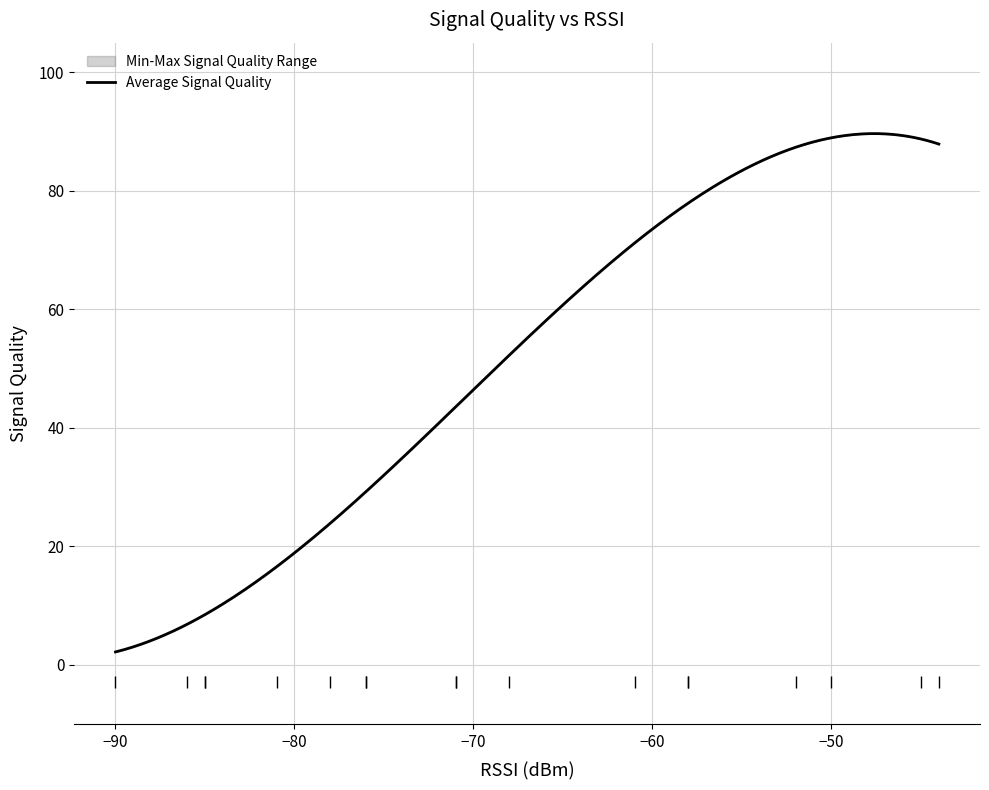

Which series has the largest range (max minus min)?

signal_quality